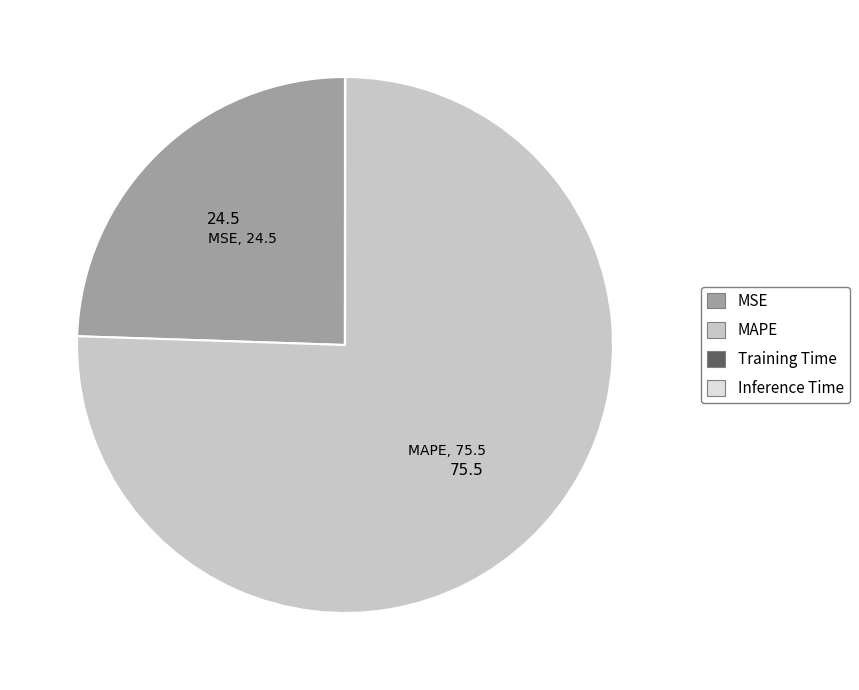

Is it true that MSE is 24% of the pie?

True